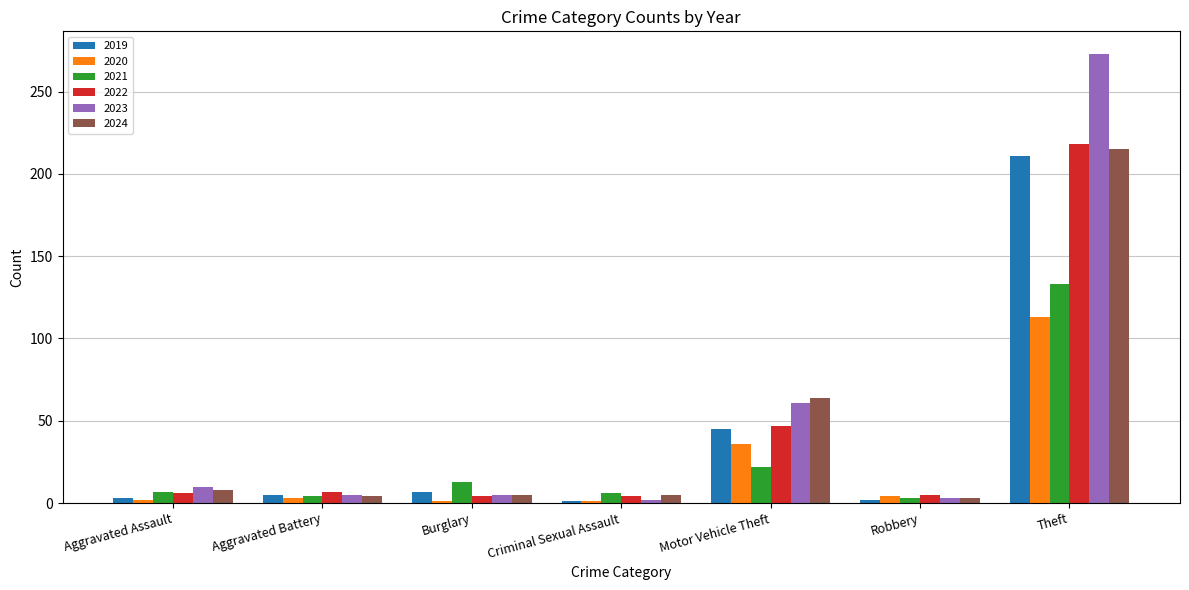

At how many categories does at least one series exceed 127?

1